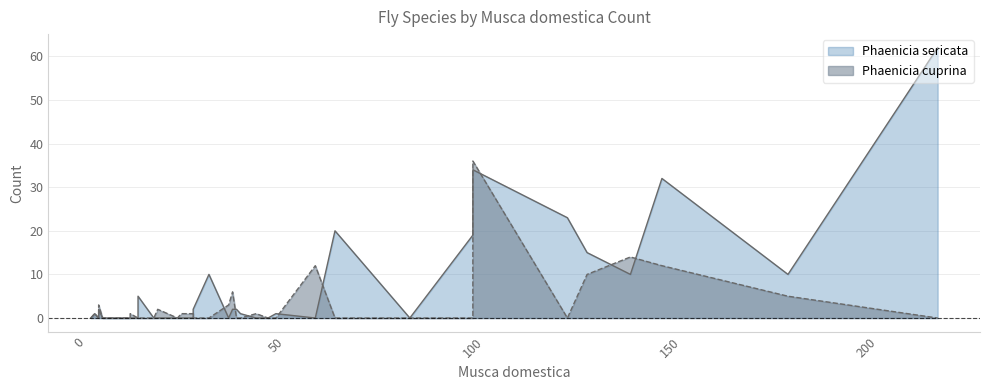

Is the value of Phaenicia cuprina at 3 greater than the value of Phaenicia sericata at 3?

No